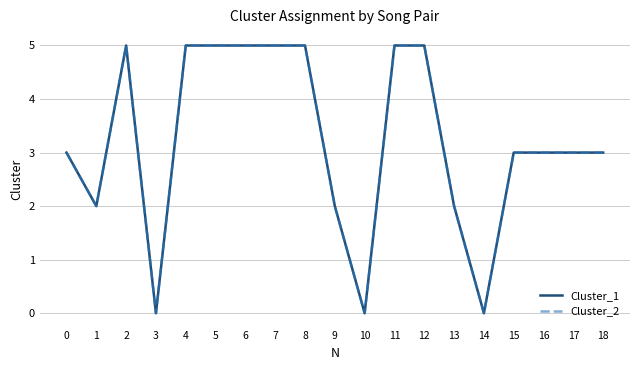

Does the chart display data point markers on the line(s)?

No